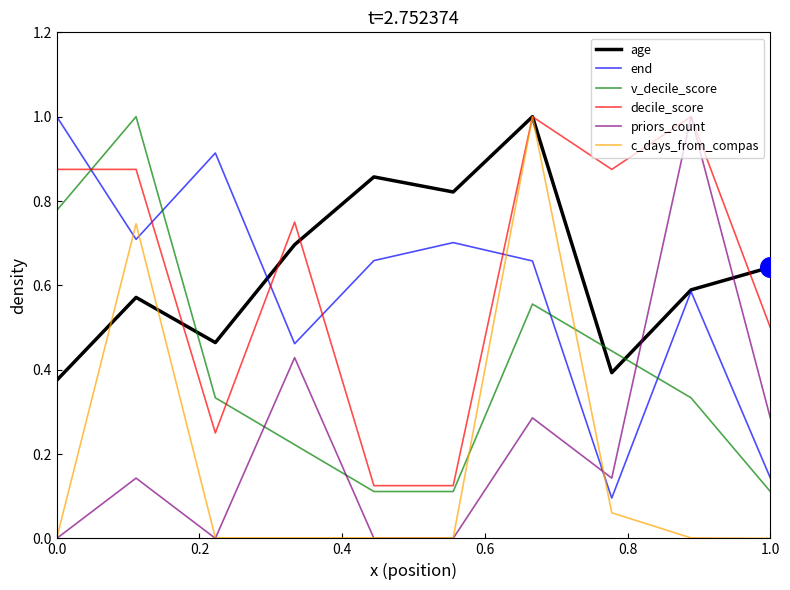

After their last crossing, which series has the higher values: end or priors_count?

priors_count